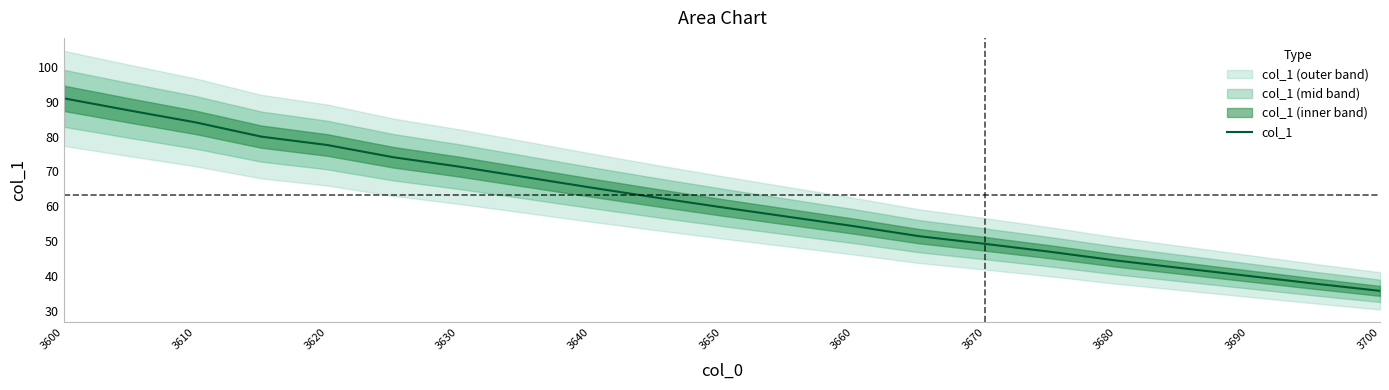

At which label does the data first exceed 59?

3600